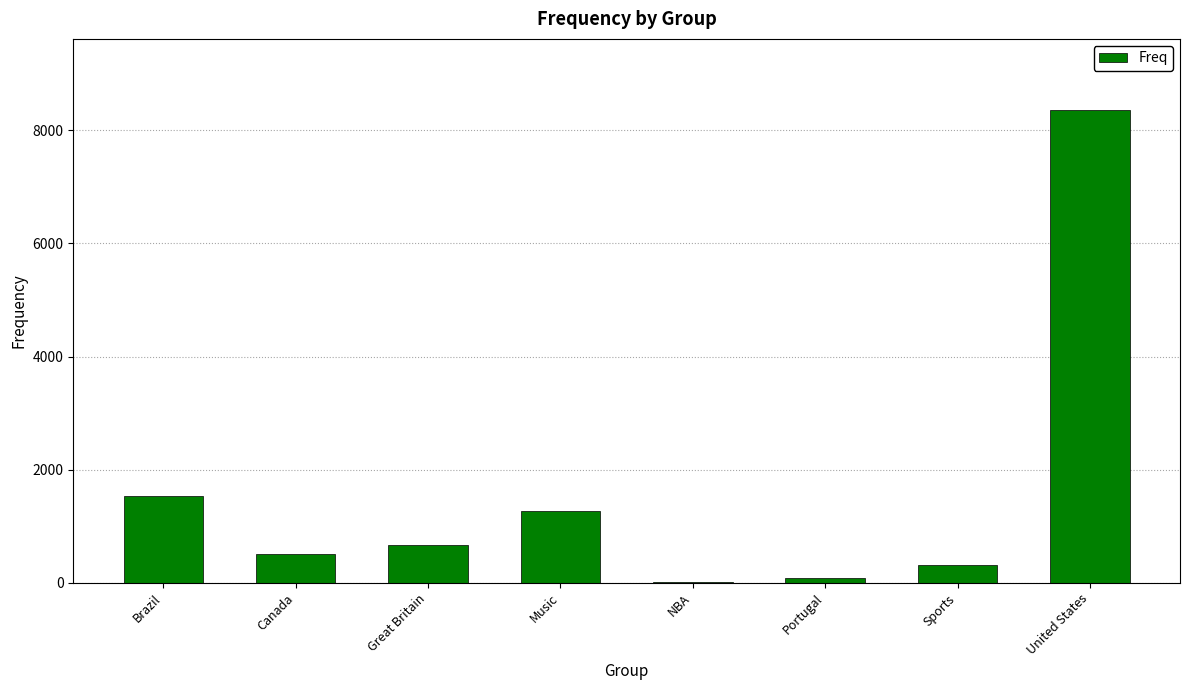

The chart shows a value of 1262 at Music. True or false?

True